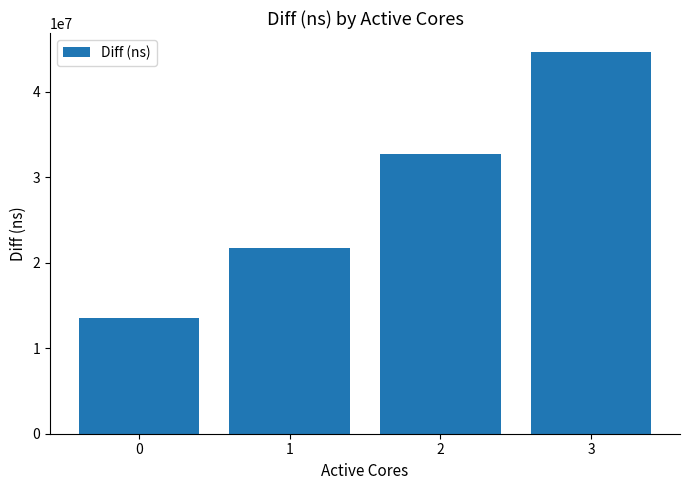

What is the greatest value displayed?

44623488